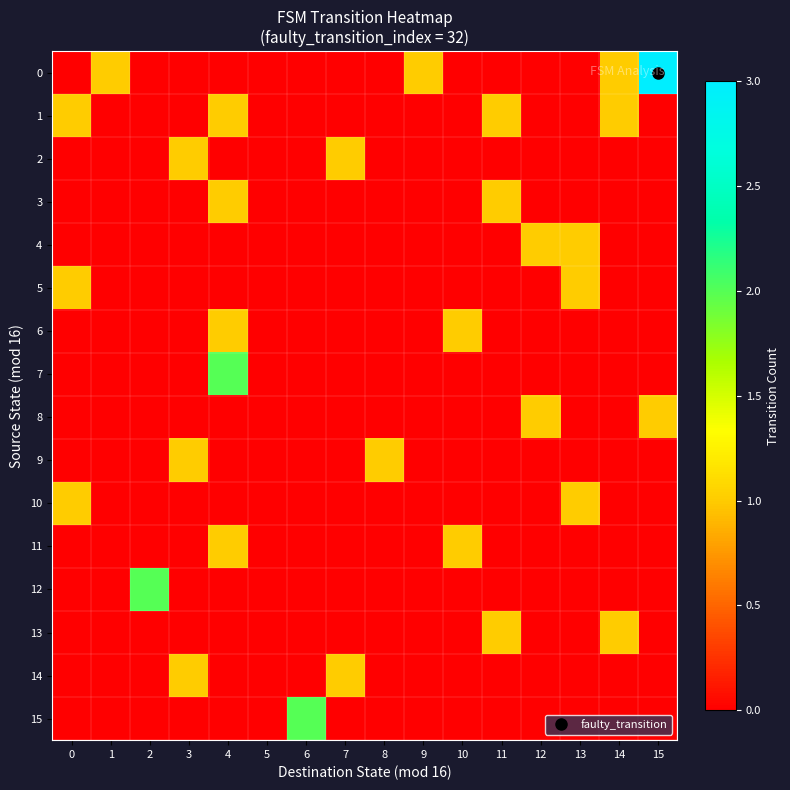

How many data points does each series have?

16